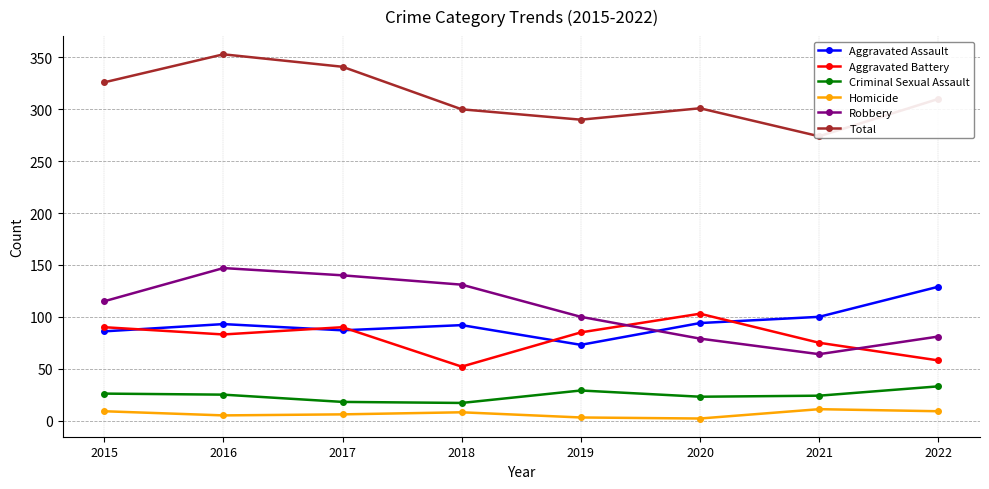

Is it true that Aggravated Battery equals 90 at 2015?

True